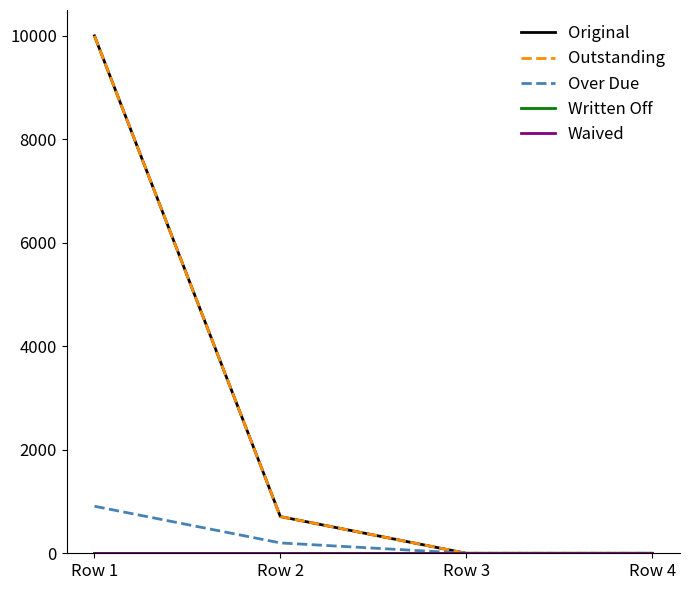

Between Row 3 and Row 1, which is larger?

Row 1